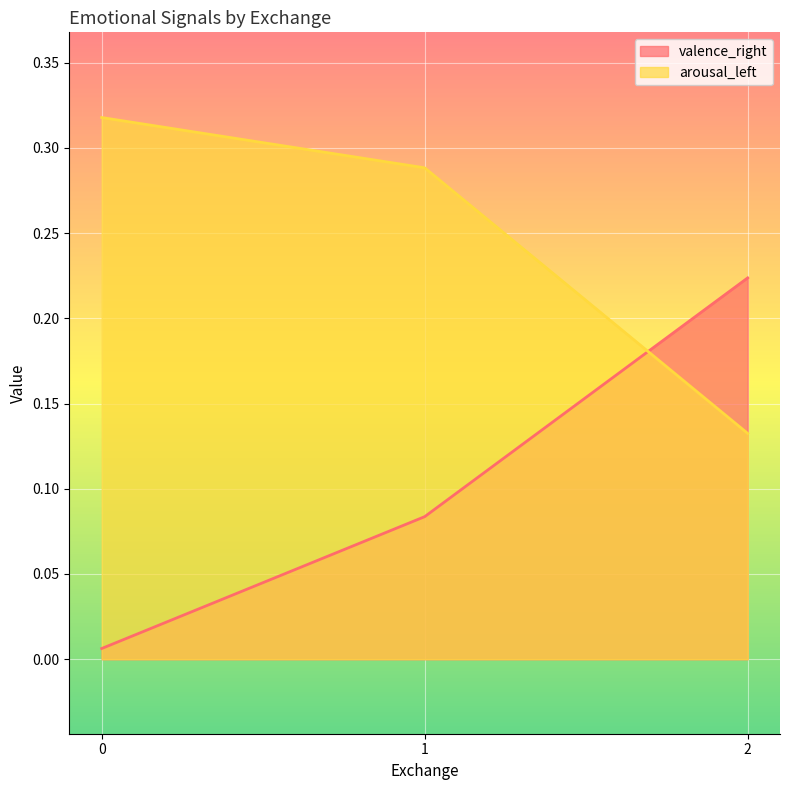

What is the spread (max minus min) of values at 1?

0.2